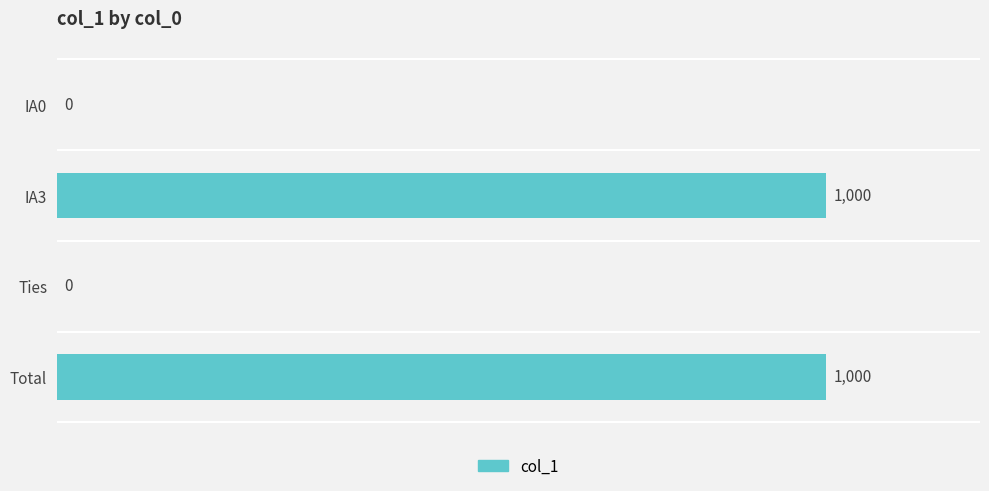

What is the sum of all values?

2000